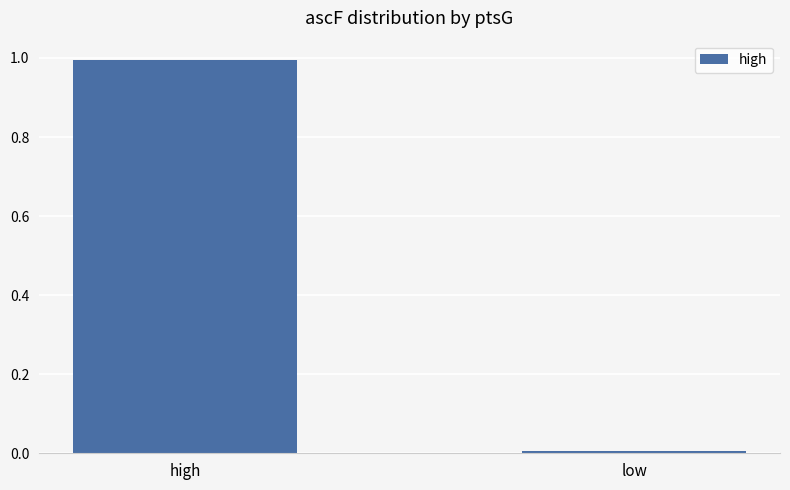

Is it true that the value at high is 0.4?

False